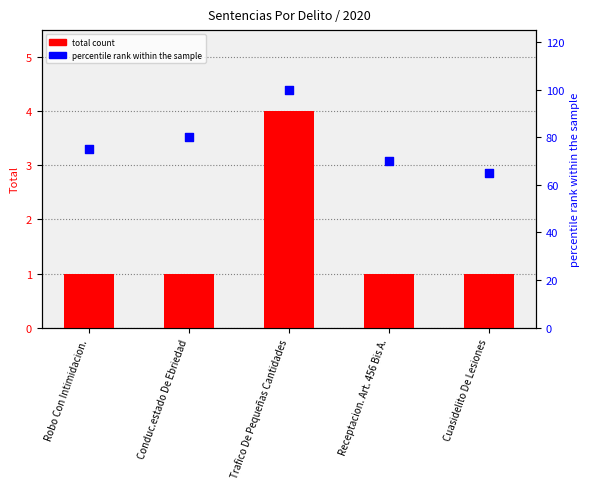

What are all the series names shown in the legend?

total count, percentile rank within the sample